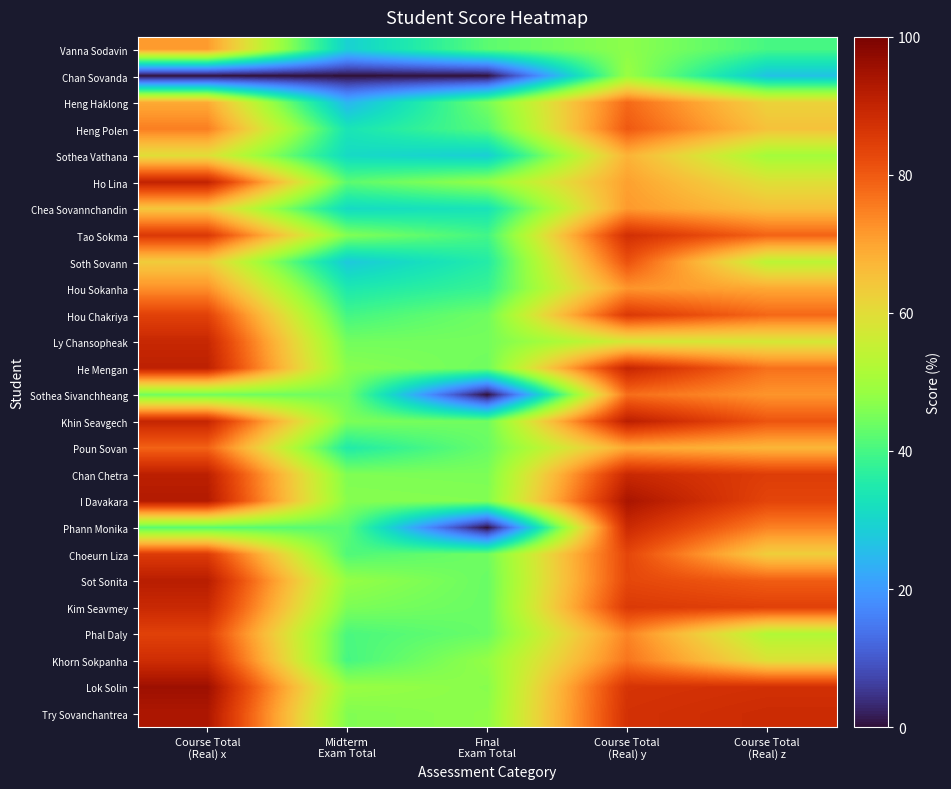

At which category does the chart reach its peak across all series?

Course Total
(Real) x